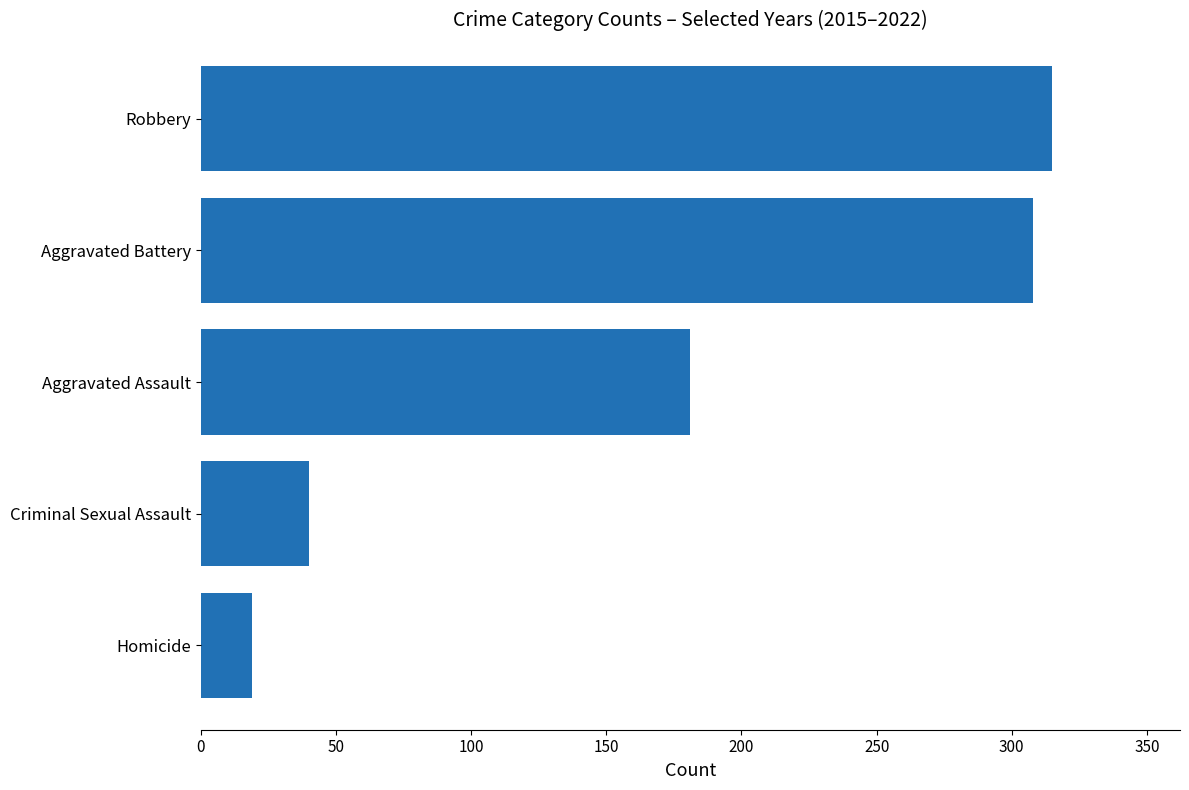

How many bars are there in total?

5